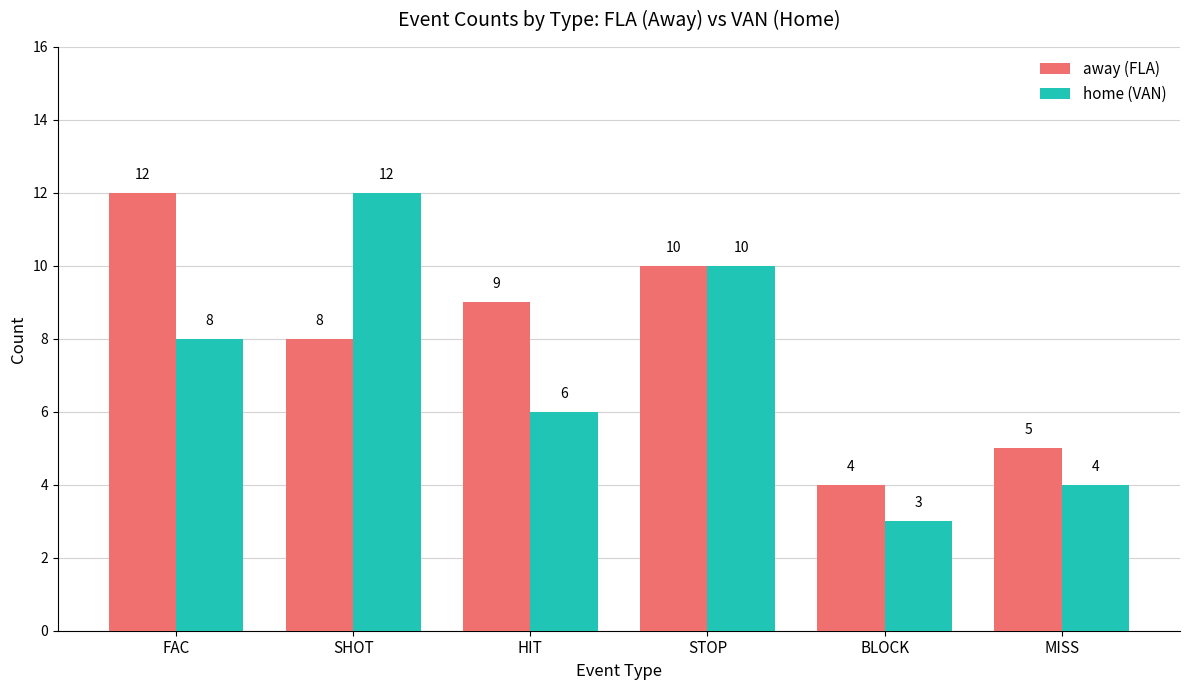

Reading right to left, extract all data points from this chart.

away (FLA): MISS=5	BLOCK=4	STOP=10	HIT=9	SHOT=8	FAC=12
home (VAN): MISS=4	BLOCK=3	STOP=10	HIT=6	SHOT=12	FAC=8